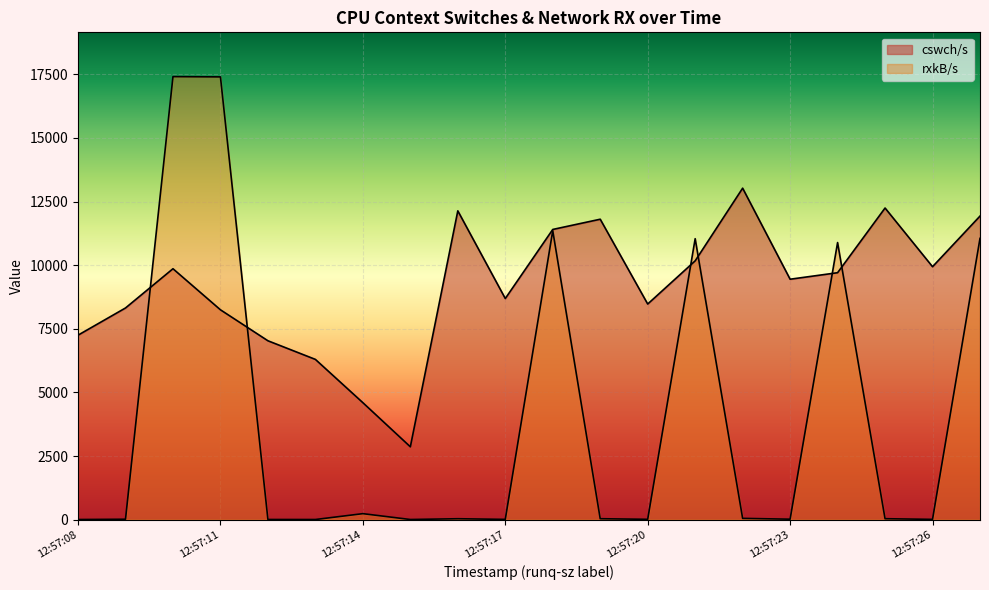

What is the approximate value of rxkB/s at 12:57:08?

4.2